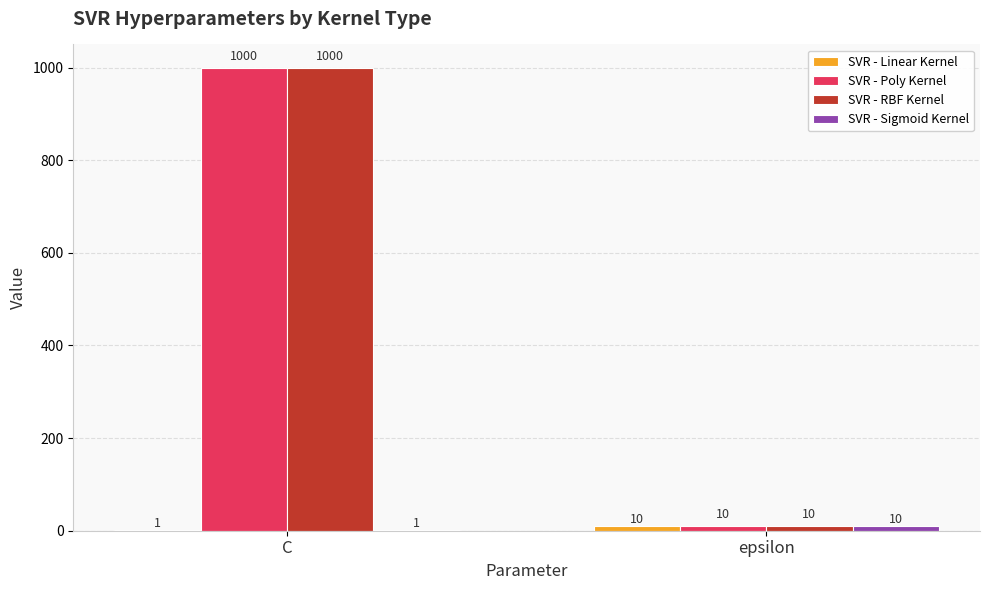

What is the greatest value displayed?

1000